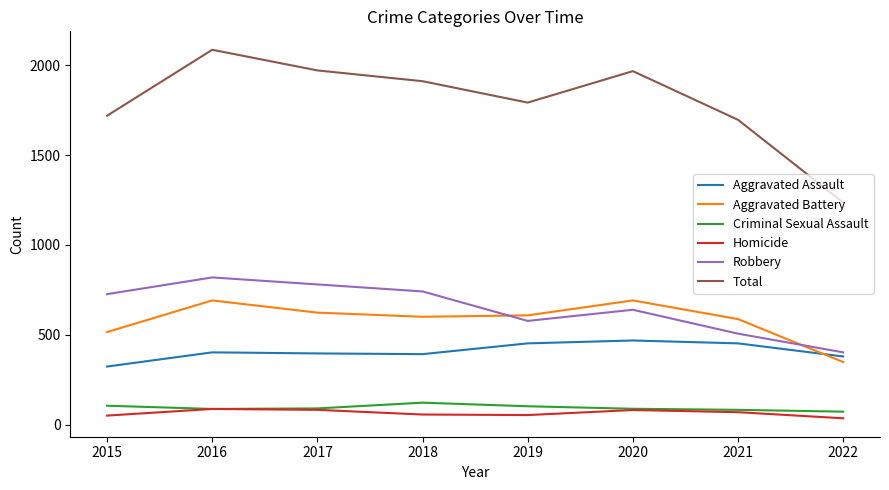

Is it true that Aggravated Battery equals 146 at 2019?

False